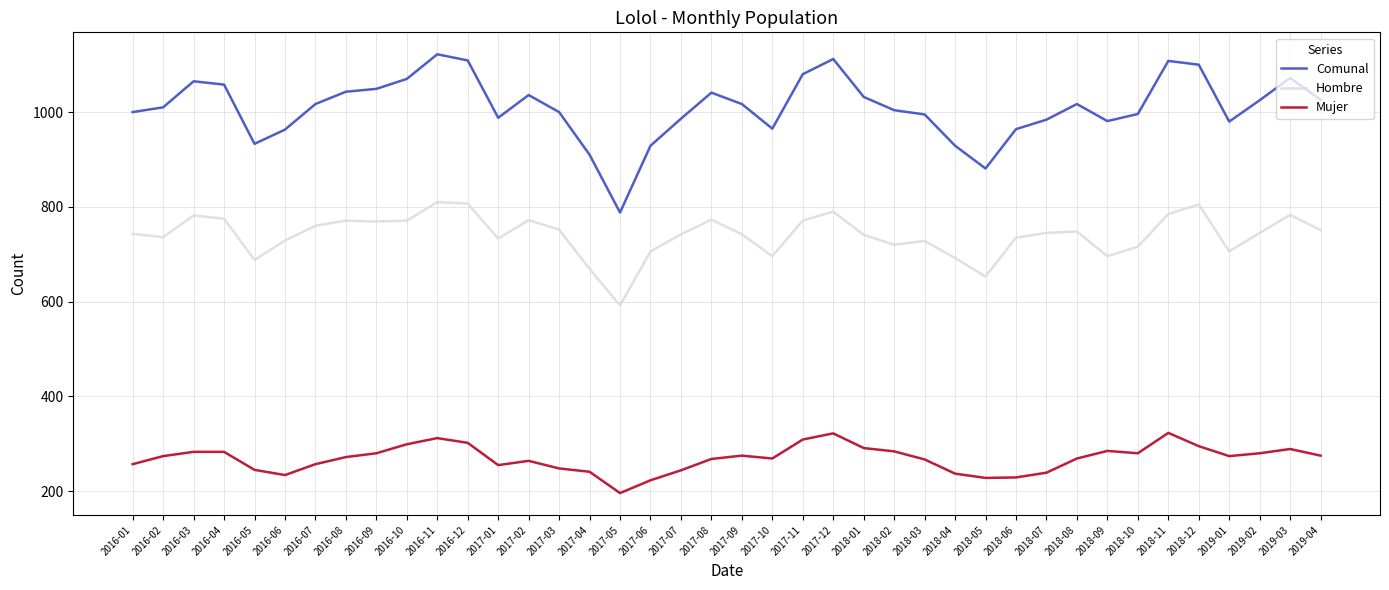

The Comunal series shows 365 at 2018-04. True or false?

False